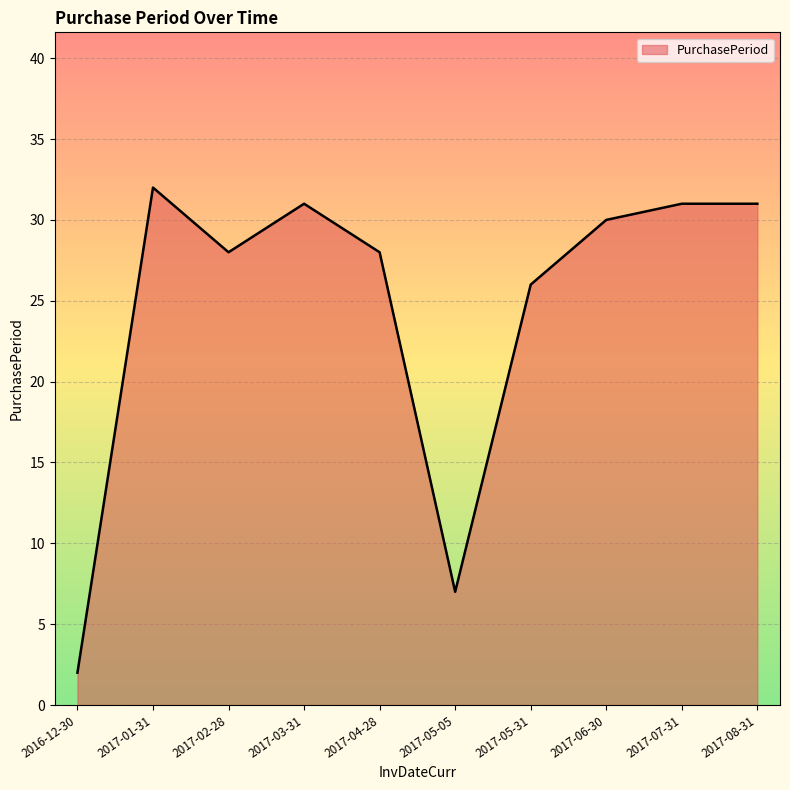

What is the smallest value displayed?

2